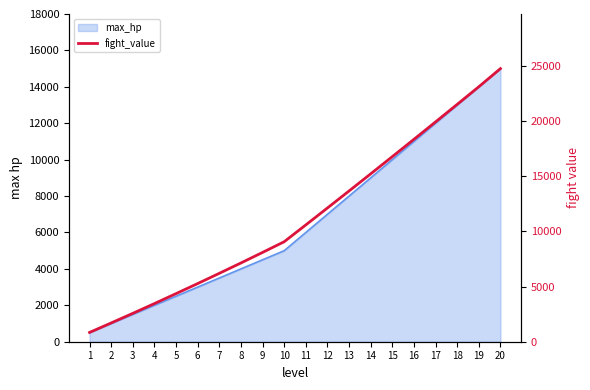

Read the value at 4, to the nearest 100.

3500